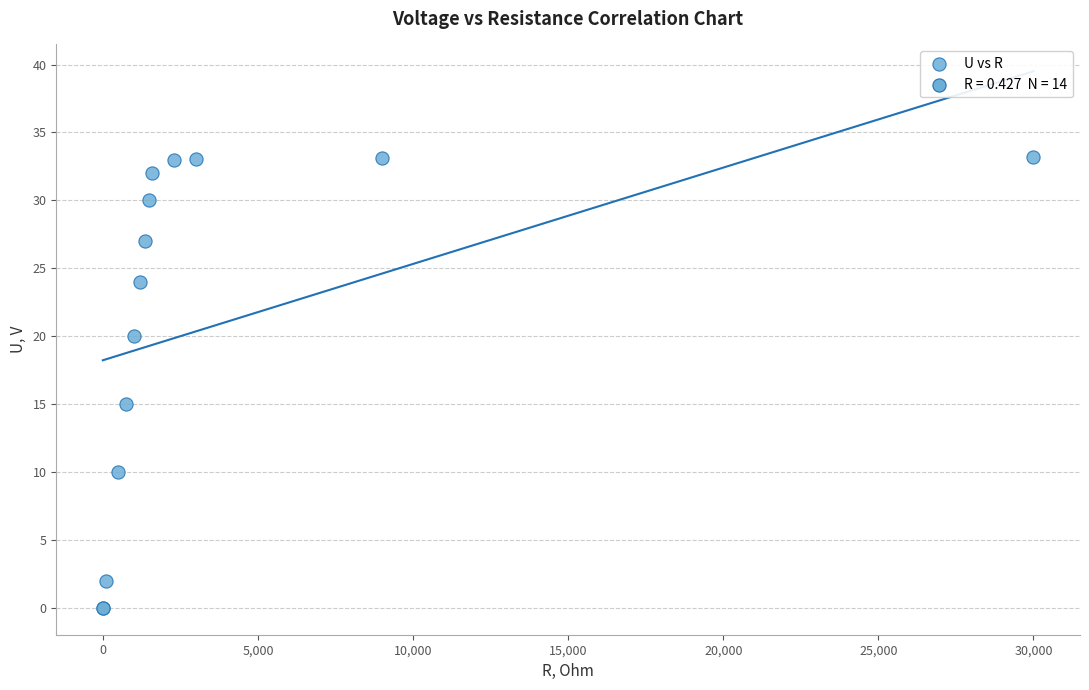

What Y value in the scatter plot is closest to 16?

15.0